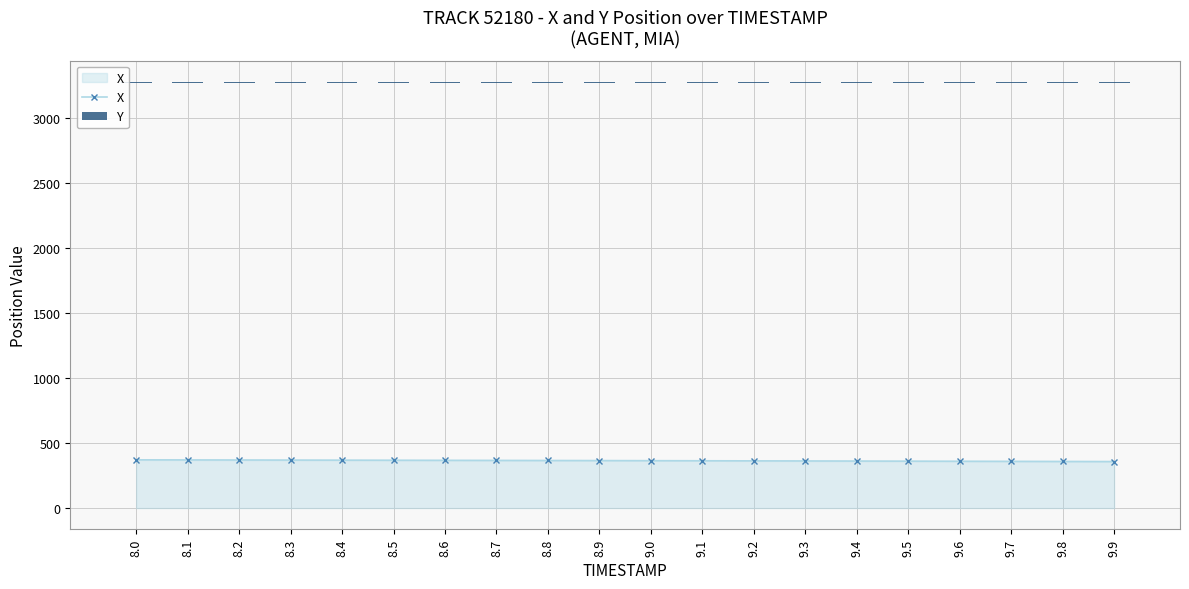

What position from the right is 8.9?

11